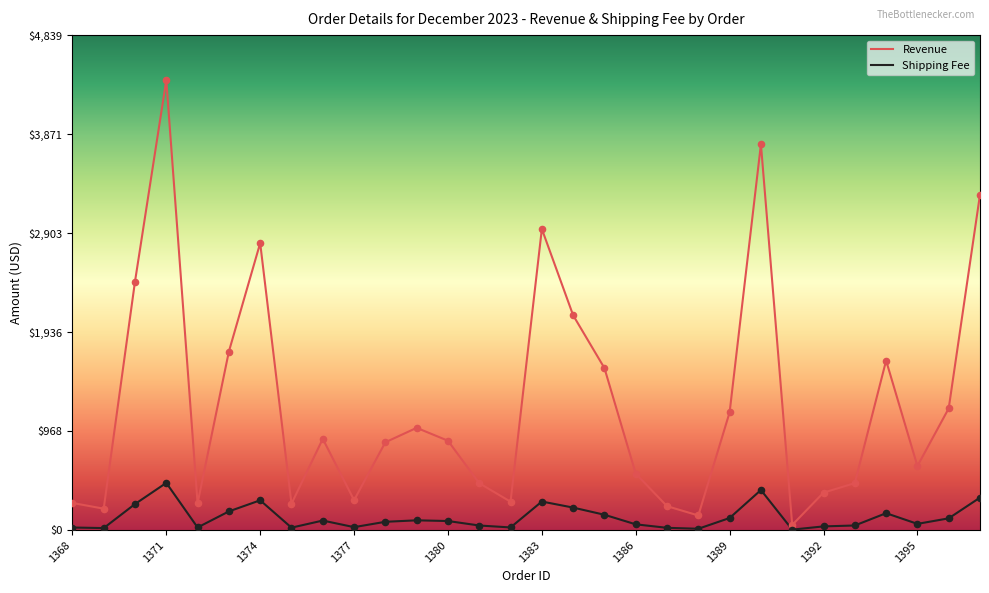

Which series has the largest range (max minus min)?

Revenue